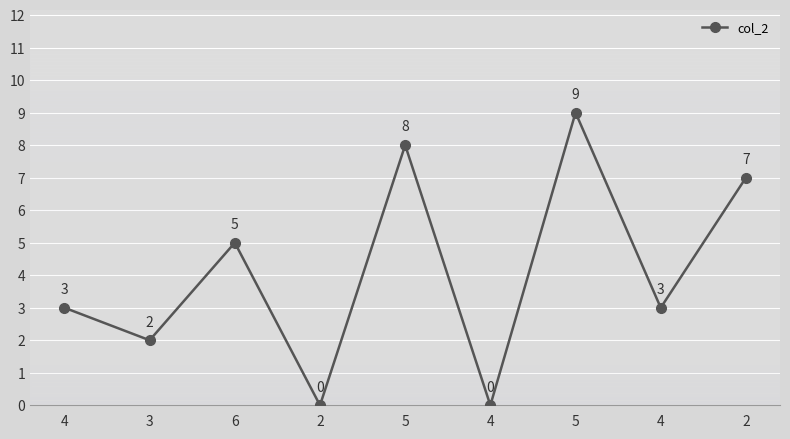

Does the chart have visible grid lines?

Yes